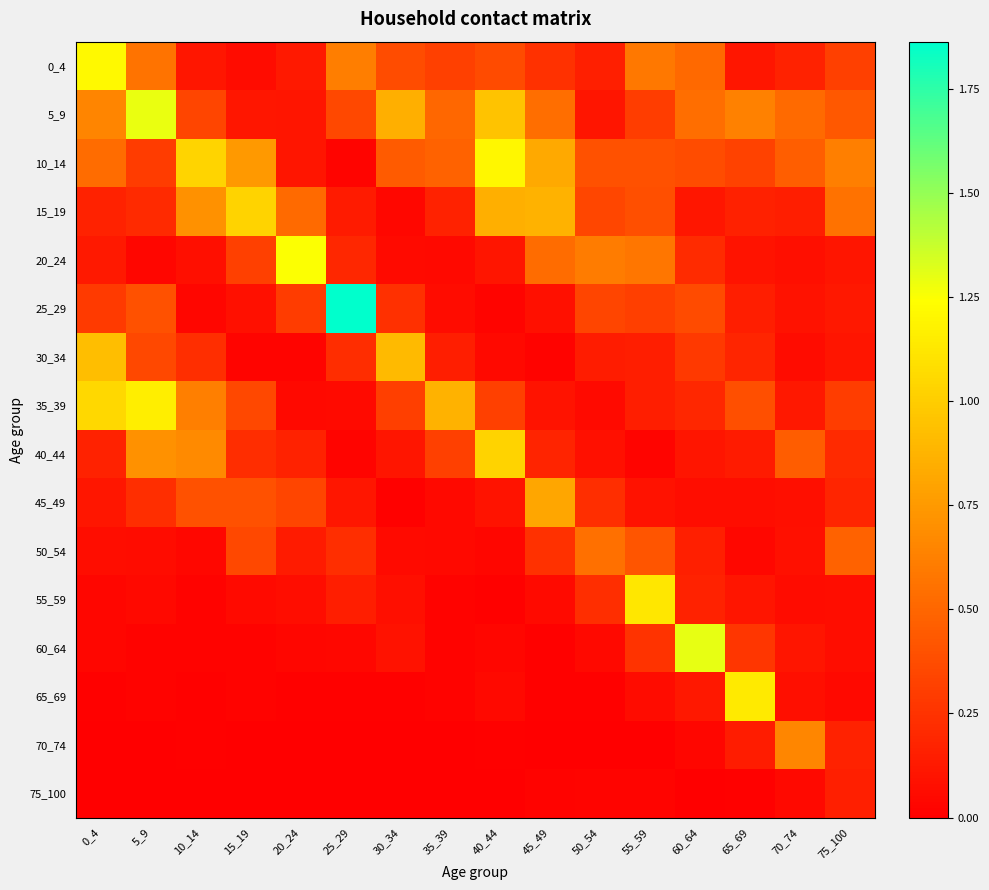

How many series are shown in this chart?

16